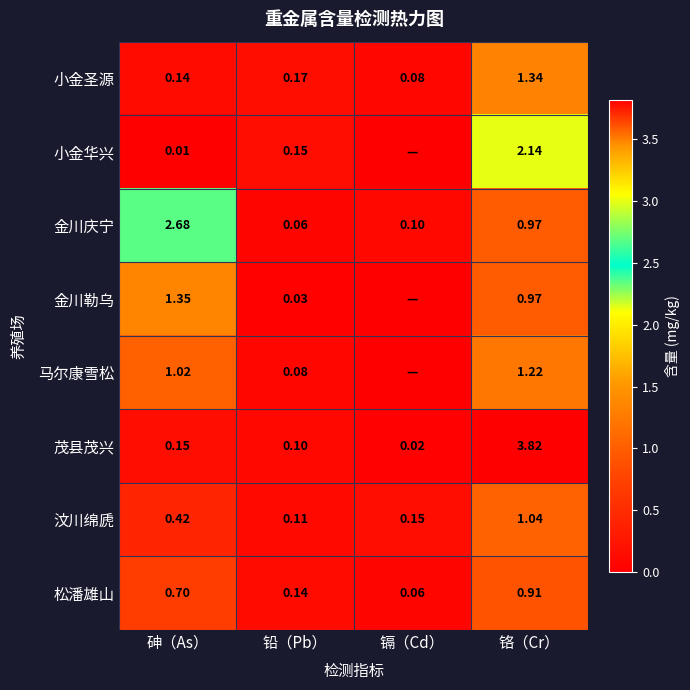

Between 砷（As） and 铅（Pb）, which series saw the biggest shift?

金川庆宁